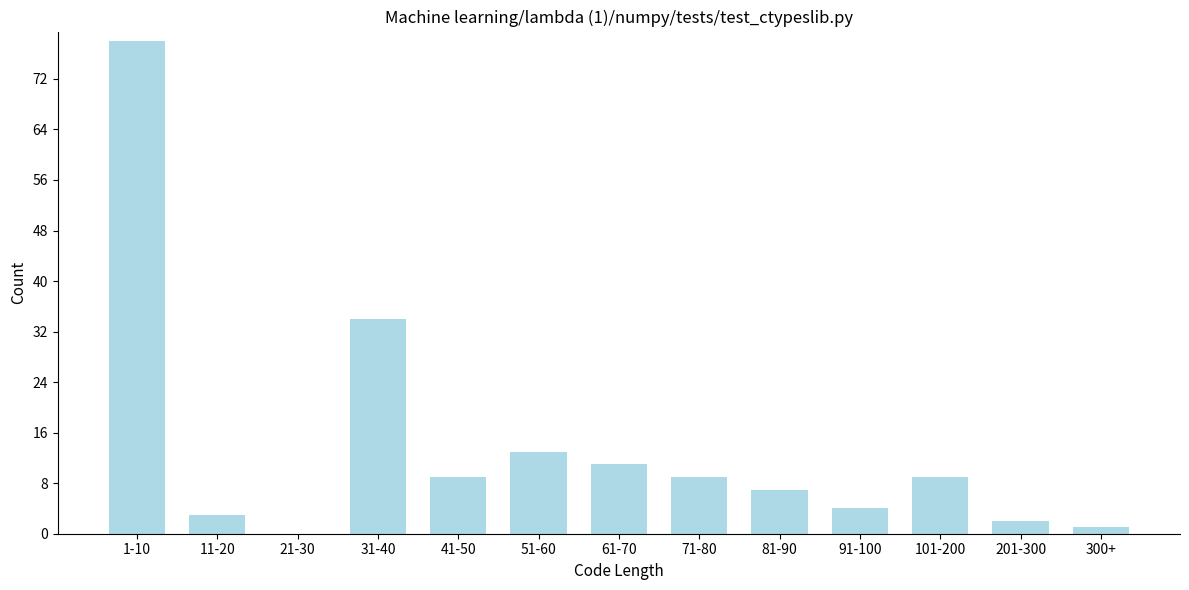

Reading right to left, what are all the values shown in this chart?

300+=1	201-300=2	101-200=9	91-100=4	81-90=7	71-80=9	61-70=11	51-60=13	41-50=9	31-40=34	21-30=0	11-20=3	1-10=78